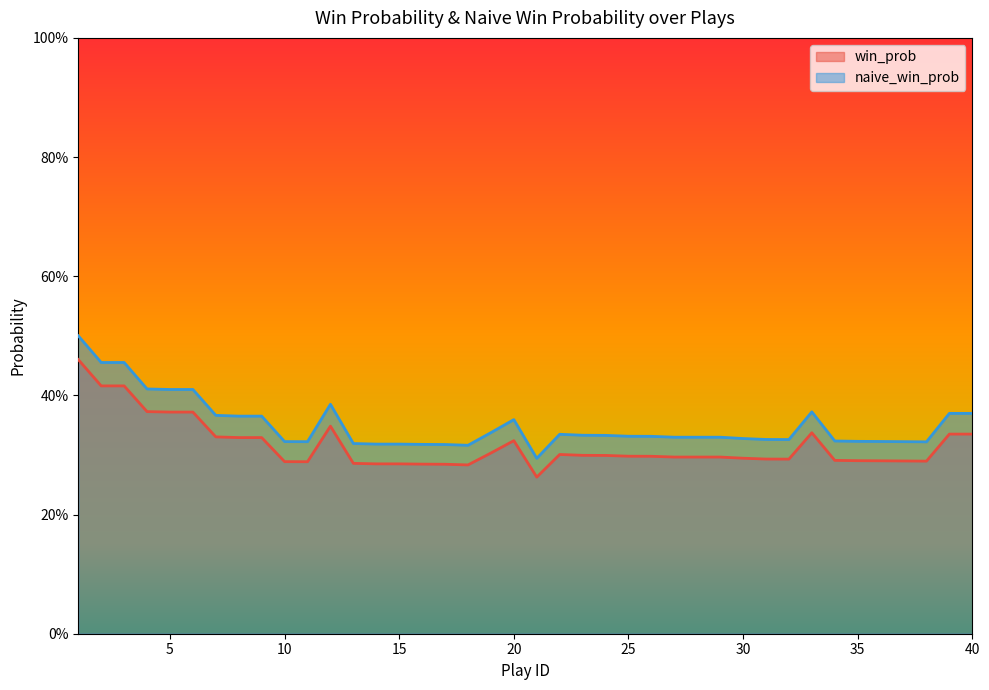

True or false: win_prob and naive_win_prob cross at least once.

False